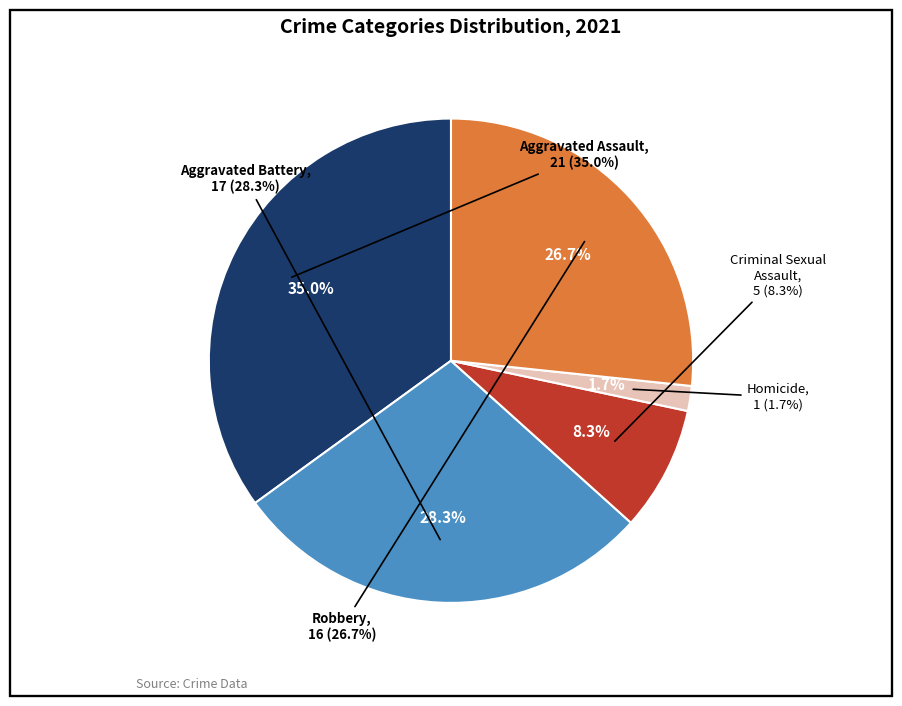

What is the smallest slice in the pie chart?

Homicide